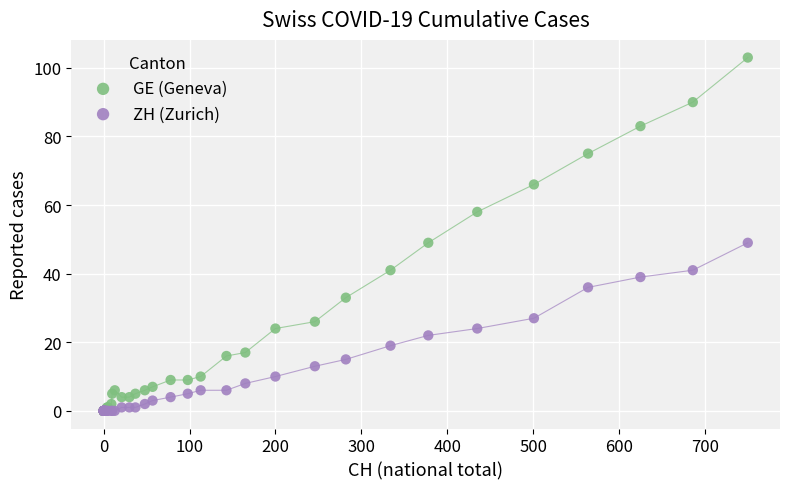

What are all the series names shown in the legend?

GE (Geneva), ZH (Zurich)